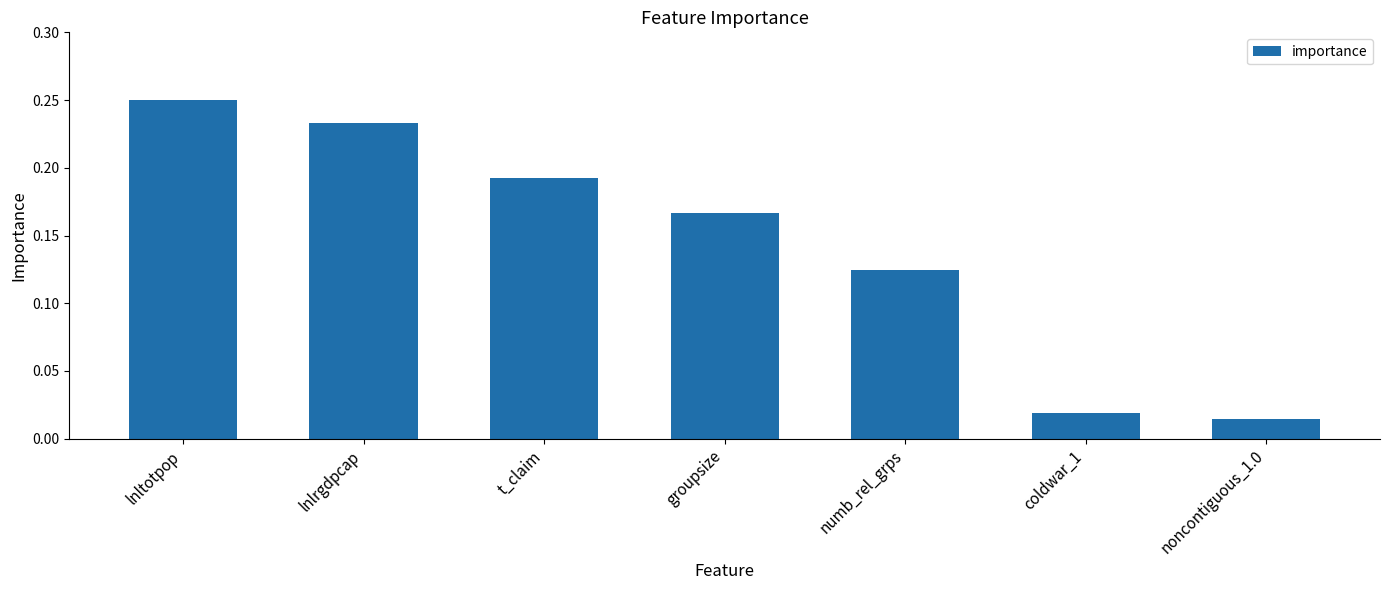

How many bars are there in total?

7